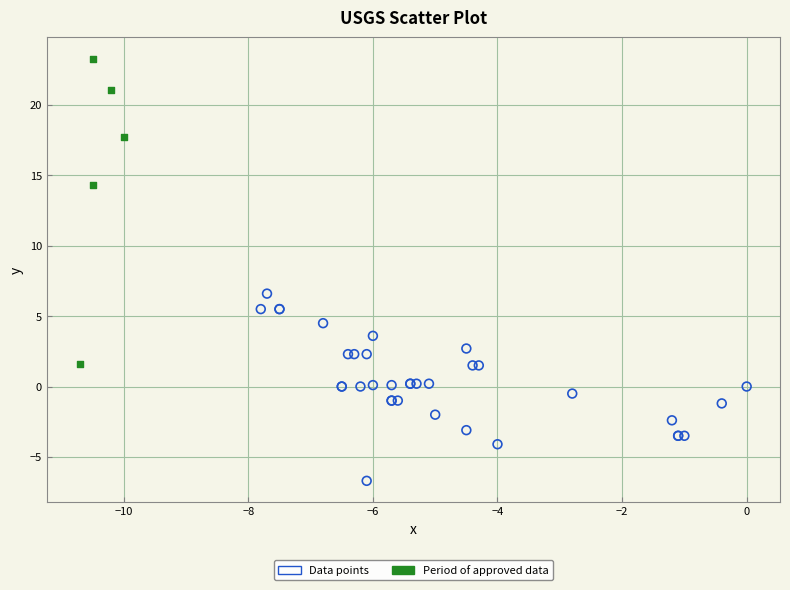

Which series contains the lowest Y value?

Data points